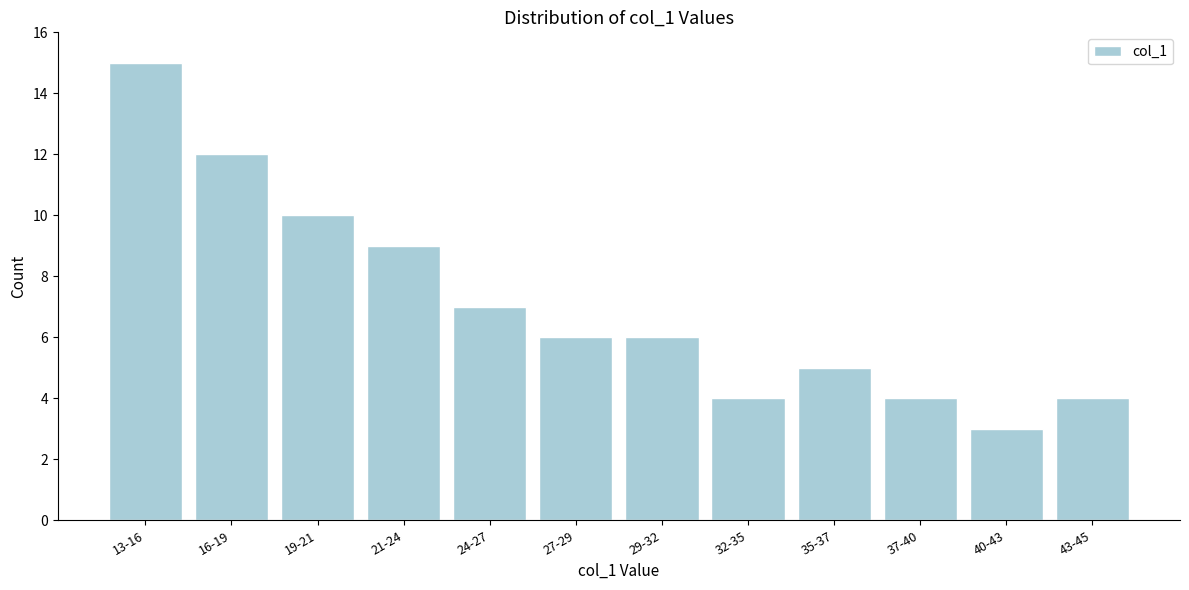

Reading left to right, list all the values displayed in this chart.

13-16=15	16-19=12	19-21=10	21-24=9	24-27=7	27-29=6	29-32=6	32-35=4	35-37=5	37-40=4	40-43=3	43-45=4